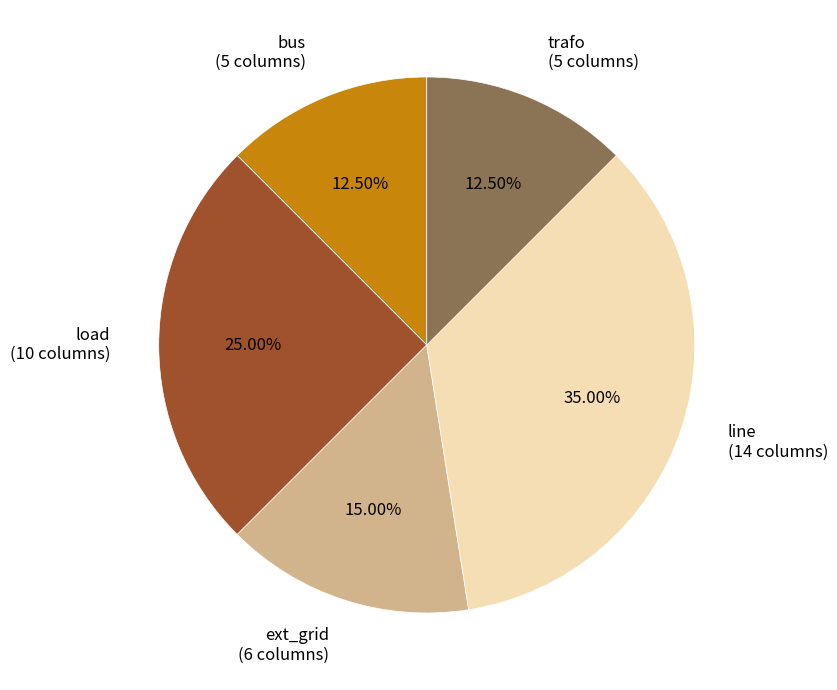

To the nearest percent, what is the average slice percentage?

20%